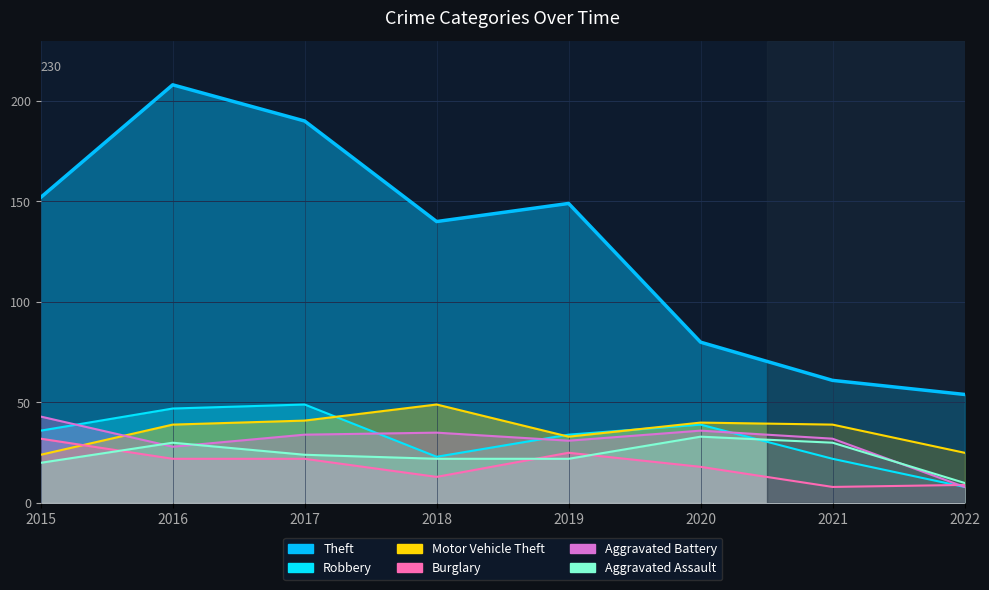

What is the spread (max minus min) of values at 2016?

186